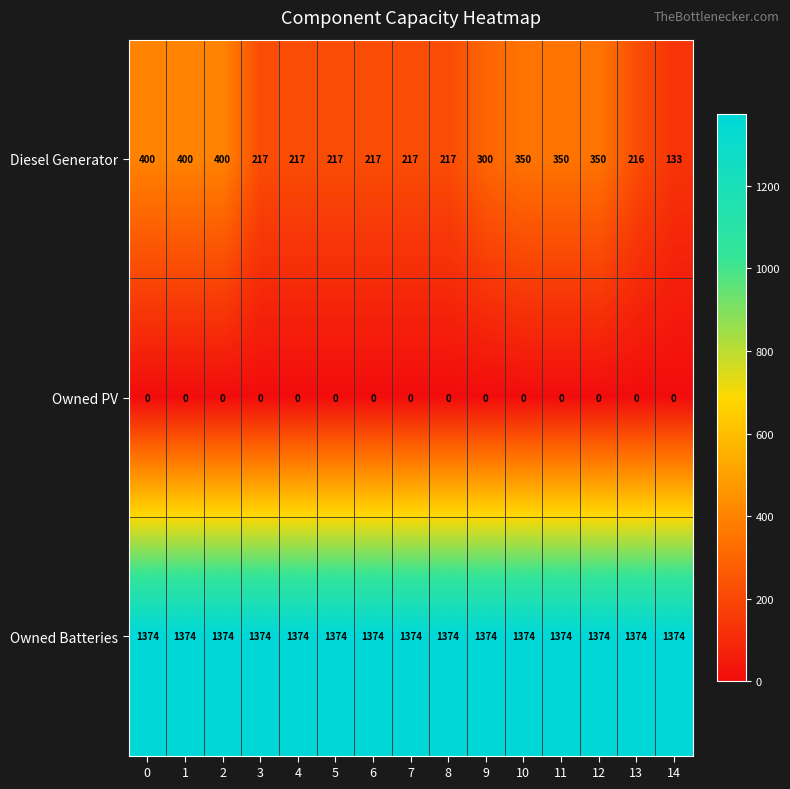

The Diesel Generator series shows 400 at 2. True or false?

True